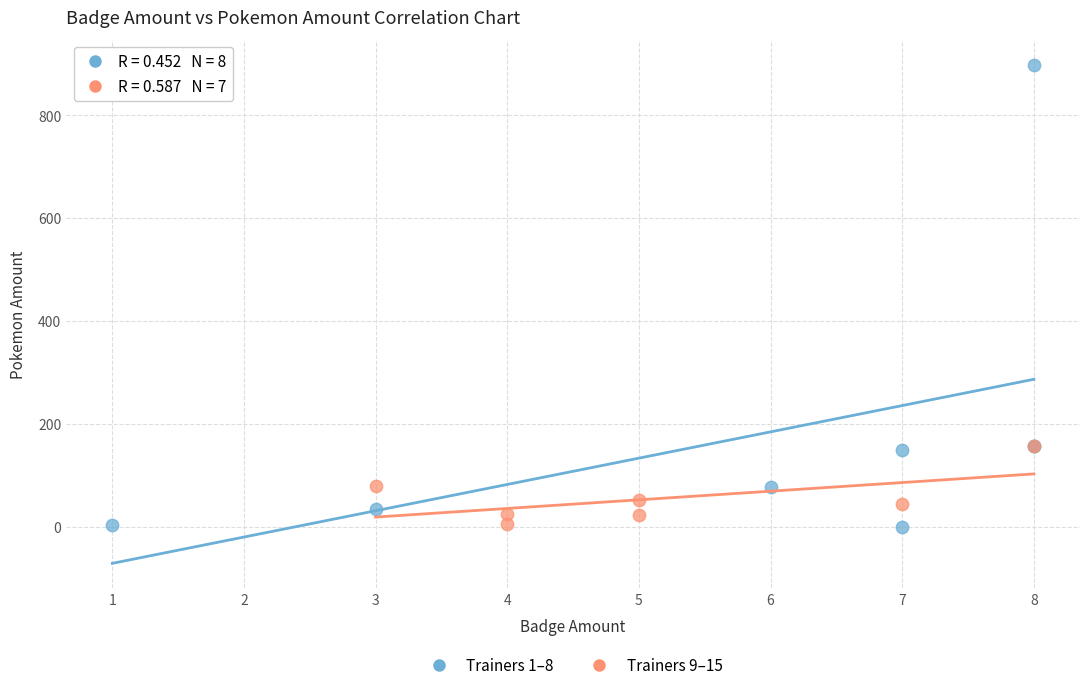

Which series has the largest Y range (max minus min)?

Trainers 1–8